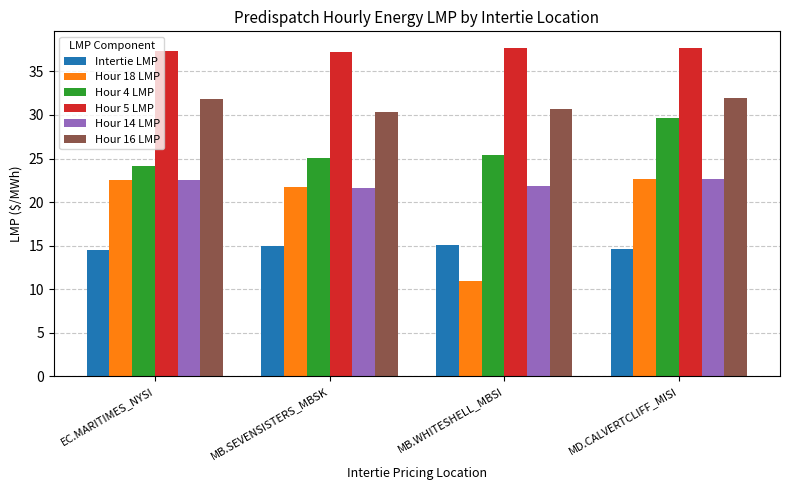

Which category has the lowest value in the Hour 4 LMP series?

EC.MARITIMES_NYSI